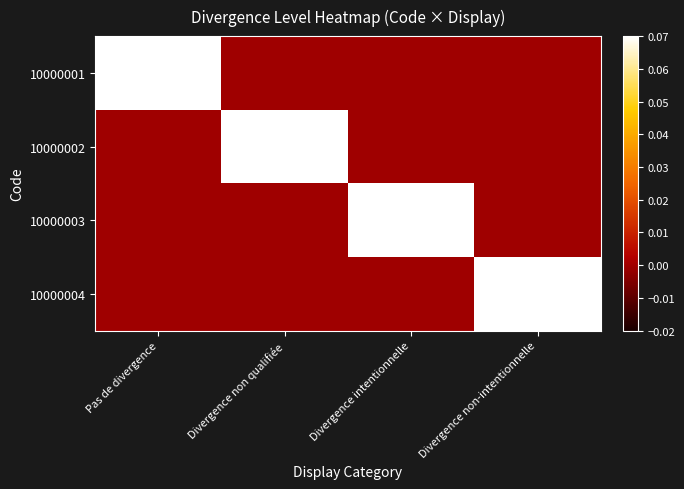

Between Divergence non qualifiée and Divergence non-intentionnelle, which series saw the biggest shift?

10000002